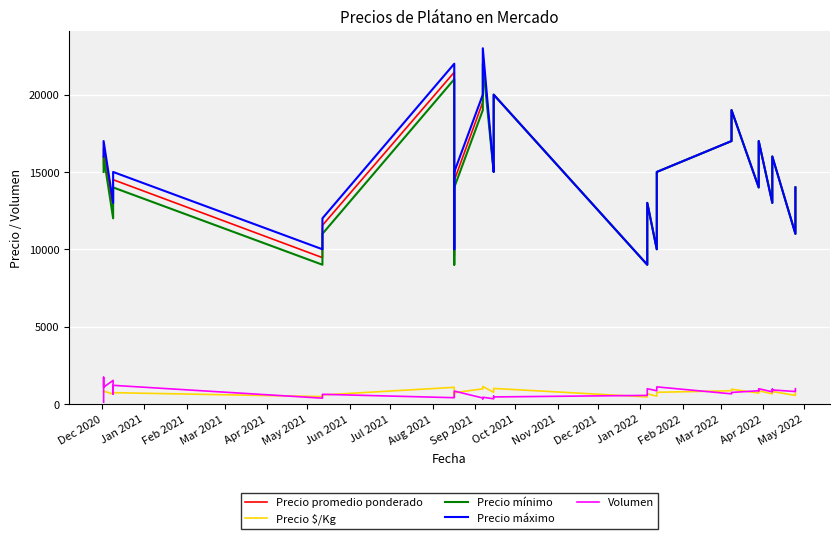

At which label does Volumen reach its minimum?

Dec 2020